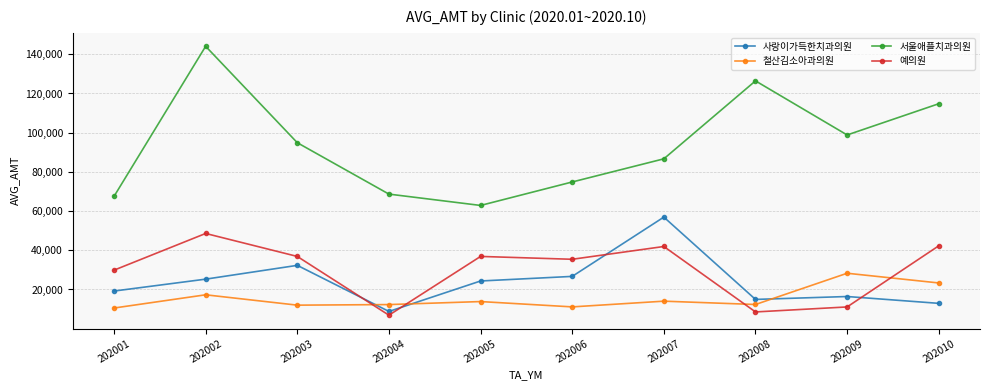

How many interior local valleys does the 사랑이가득한치과의원 series have?

2